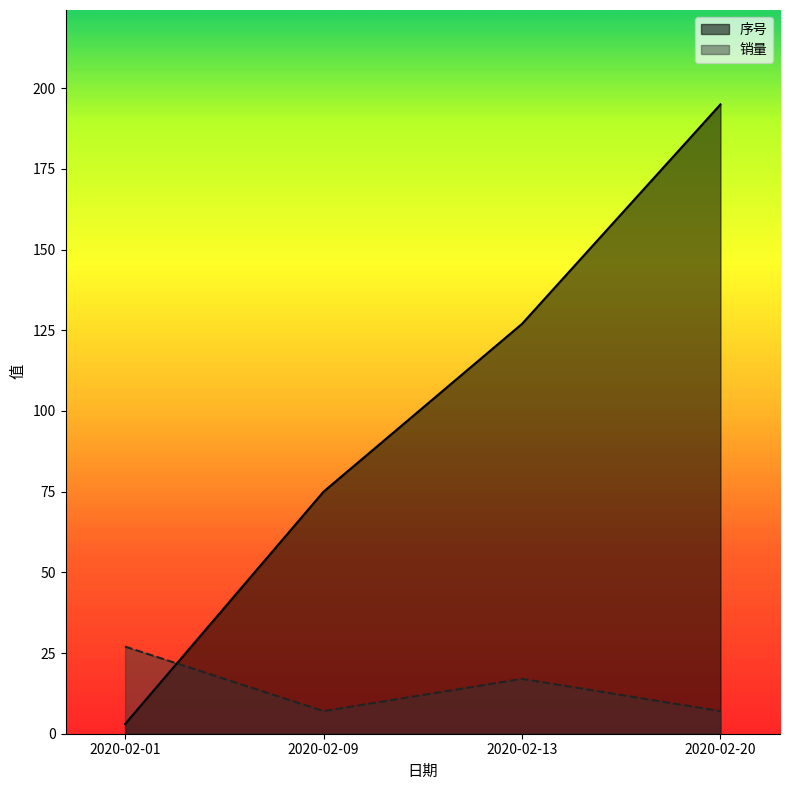

How many times do 序号 and 销量 cross each other?

1